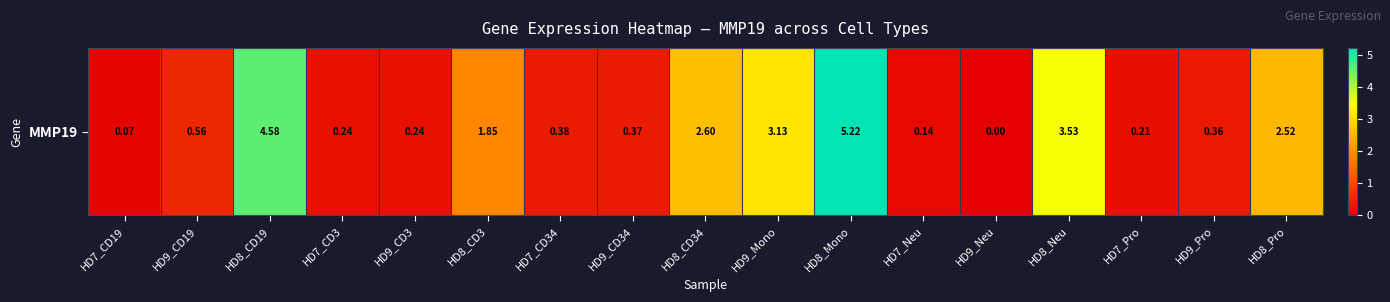

List the labels in order of value, smallest first.

HD9_Neu, HD7_CD19, HD7_Neu, HD7_Pro, HD7_CD3, HD9_CD3, HD9_Pro, HD9_CD34, HD7_CD34, HD9_CD19, HD8_CD3, HD8_Pro, HD8_CD34, HD9_Mono, HD8_Neu, HD8_CD19, HD8_Mono